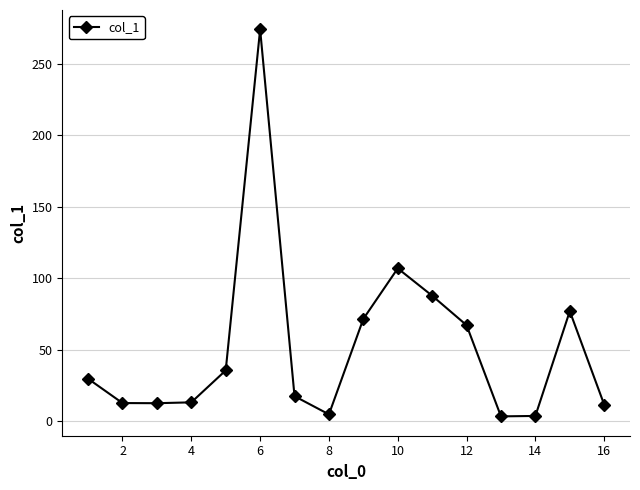

What is the average value?

51.9